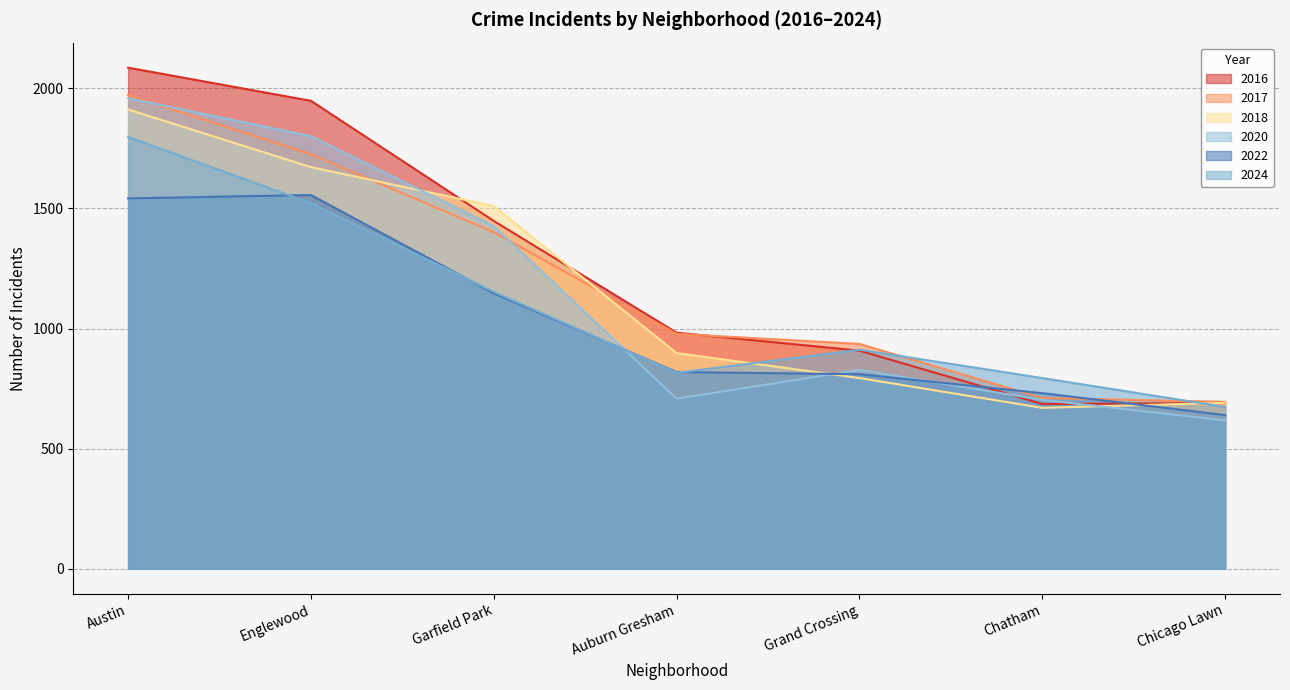

The 2018 series shows 146 at Avondale. True or false?

False